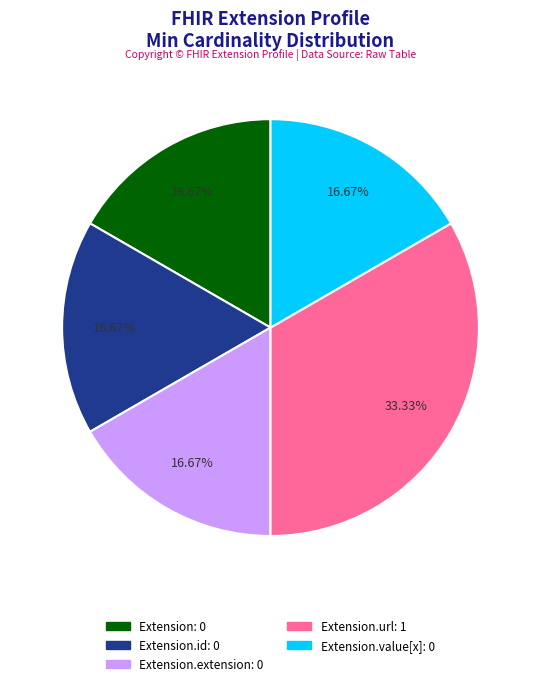

Does any single category account for the majority?

No